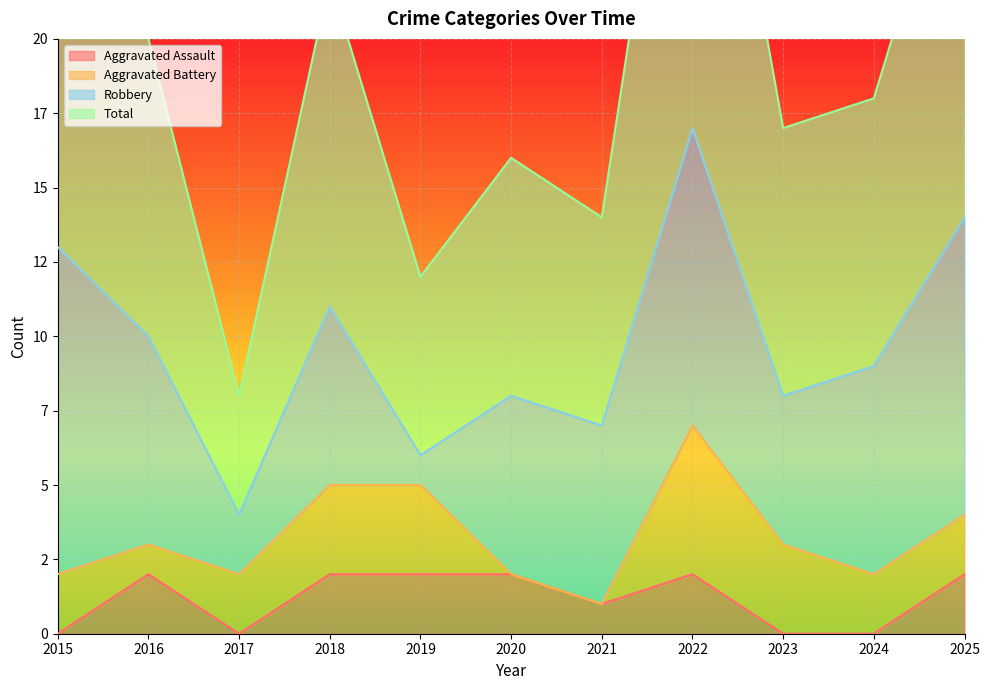

At which category does Aggravated Assault reach its first local valley?

2017